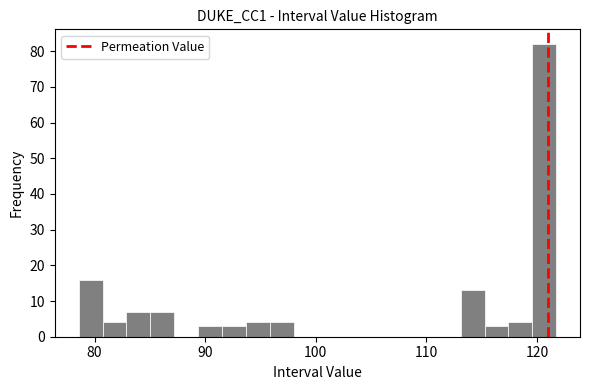

Read against the x-axis, roughly where is the centre of the tallest bar?

121